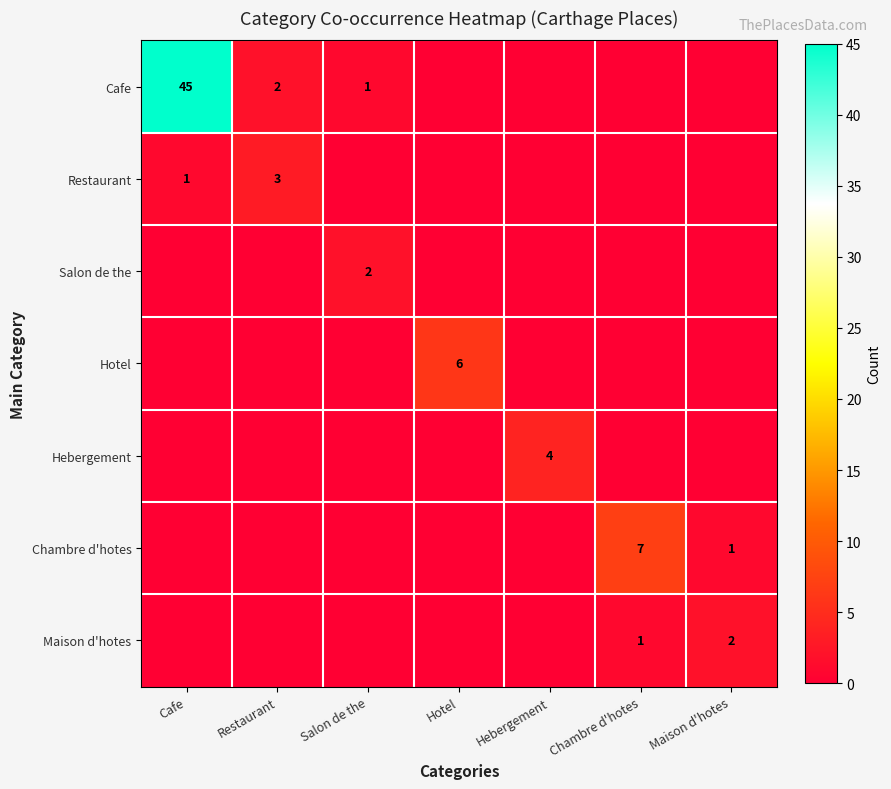

At how many categories does at least one series exceed 8?

1